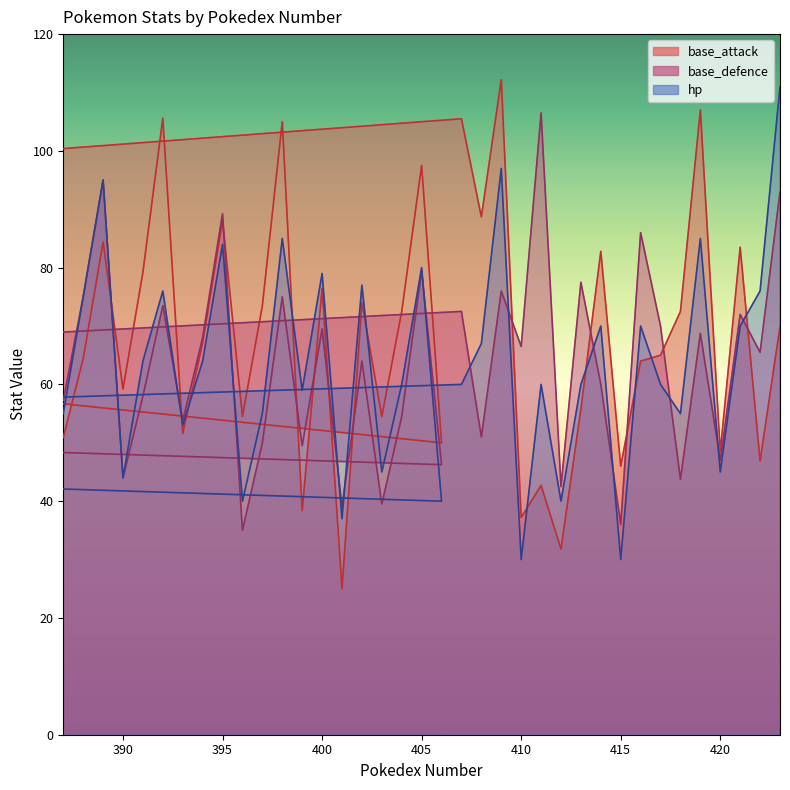

The value of hp at 403 is 10.6. True or false?

False